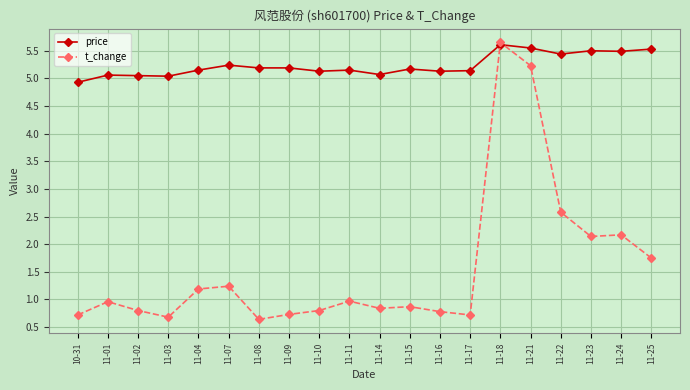

Does the chart have visible grid lines?

Yes